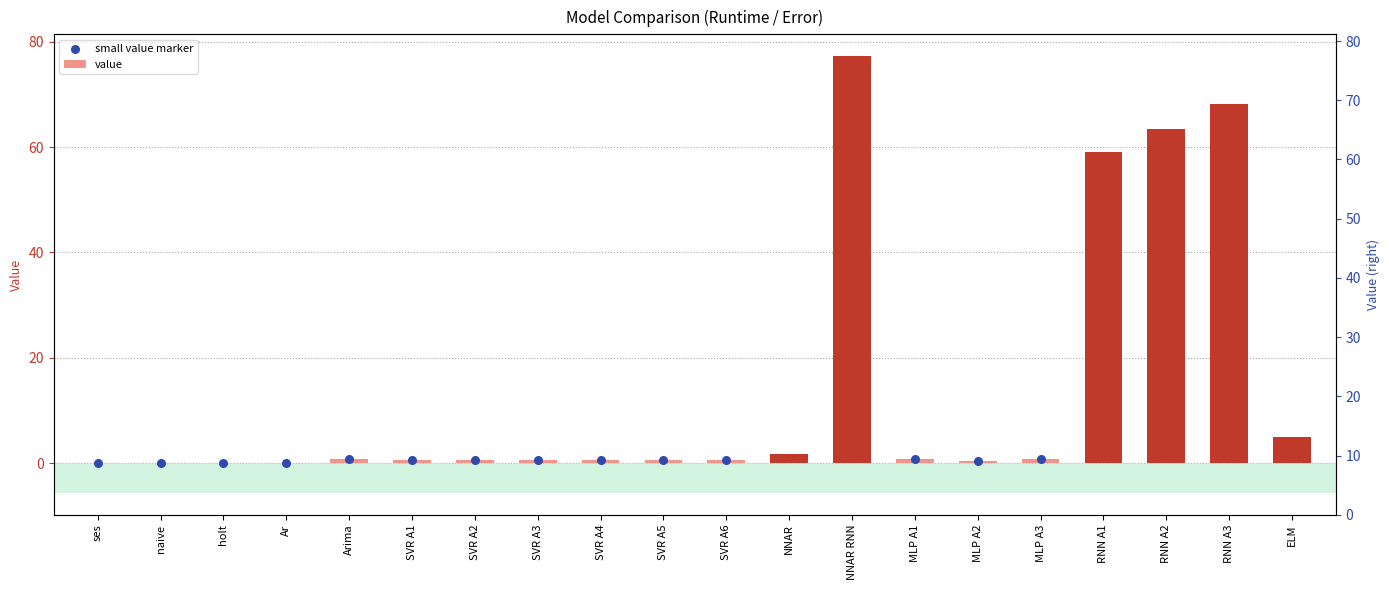

Between RNN A2 and MLP A3, which is larger?

RNN A2